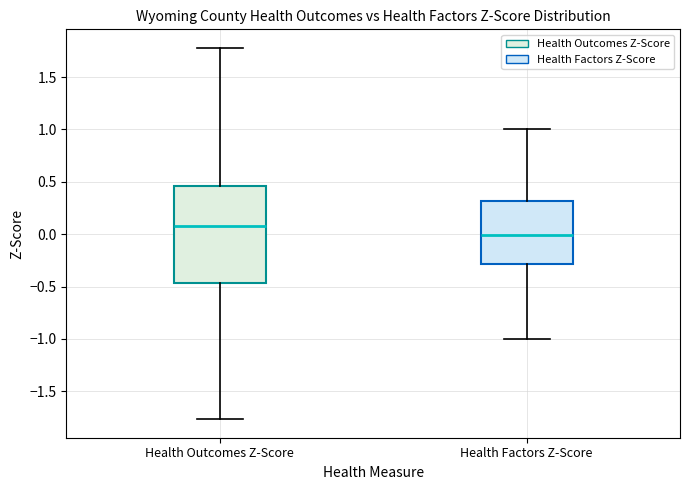

Reading left to right, read every box against the y-axis: the position of its median line, the range the box covers, and the ends of its whiskers. The values are not printed on the chart, so give them approximately, as read against the axis.

Health Outcomes Z-Score: median 0.10, box -0.45 to 0.45, whiskers -1.75 to 1.80
Health Factors Z-Score: median 0.00, box -0.30 to 0.30, whiskers -1.00 to 1.00